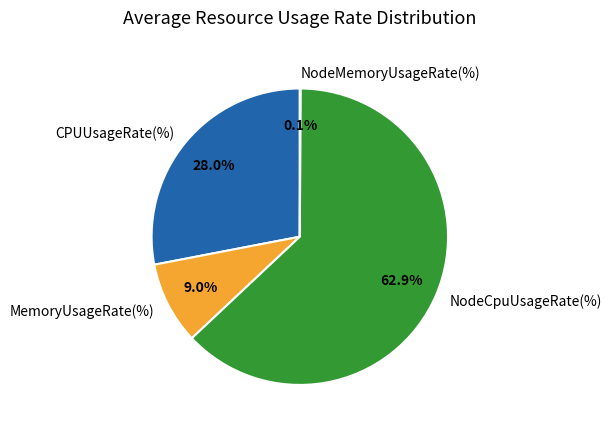

To the nearest percent, what is the difference between the largest and smallest slice percentages?

63%